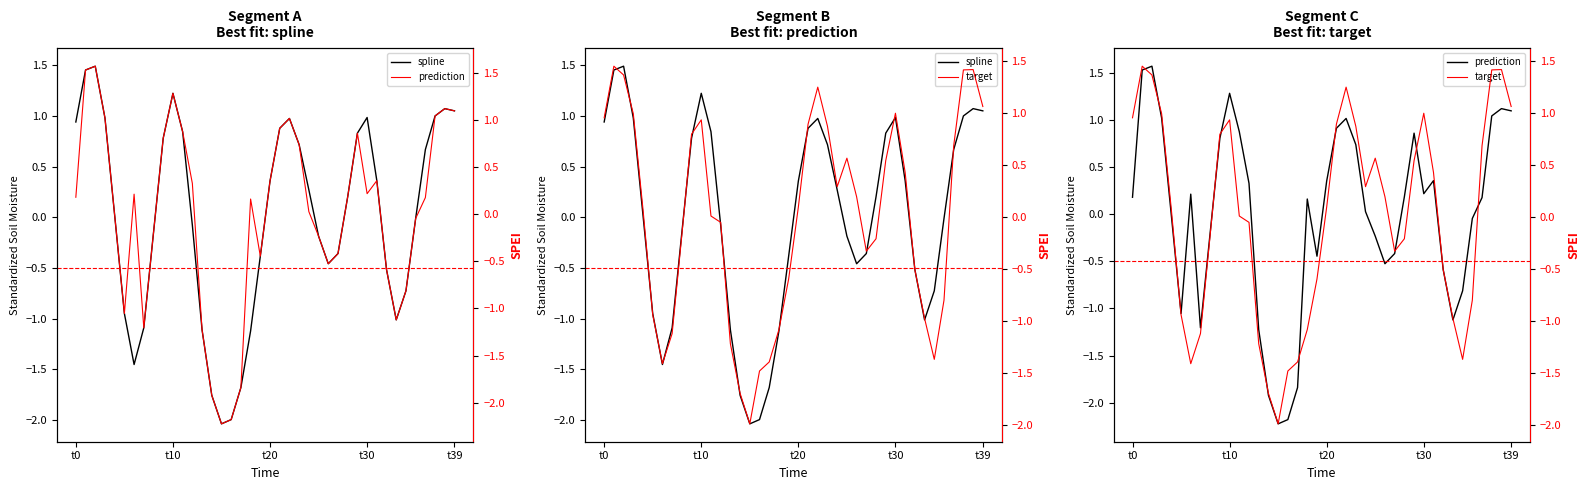

Which series has the largest range (max minus min)?

prediction